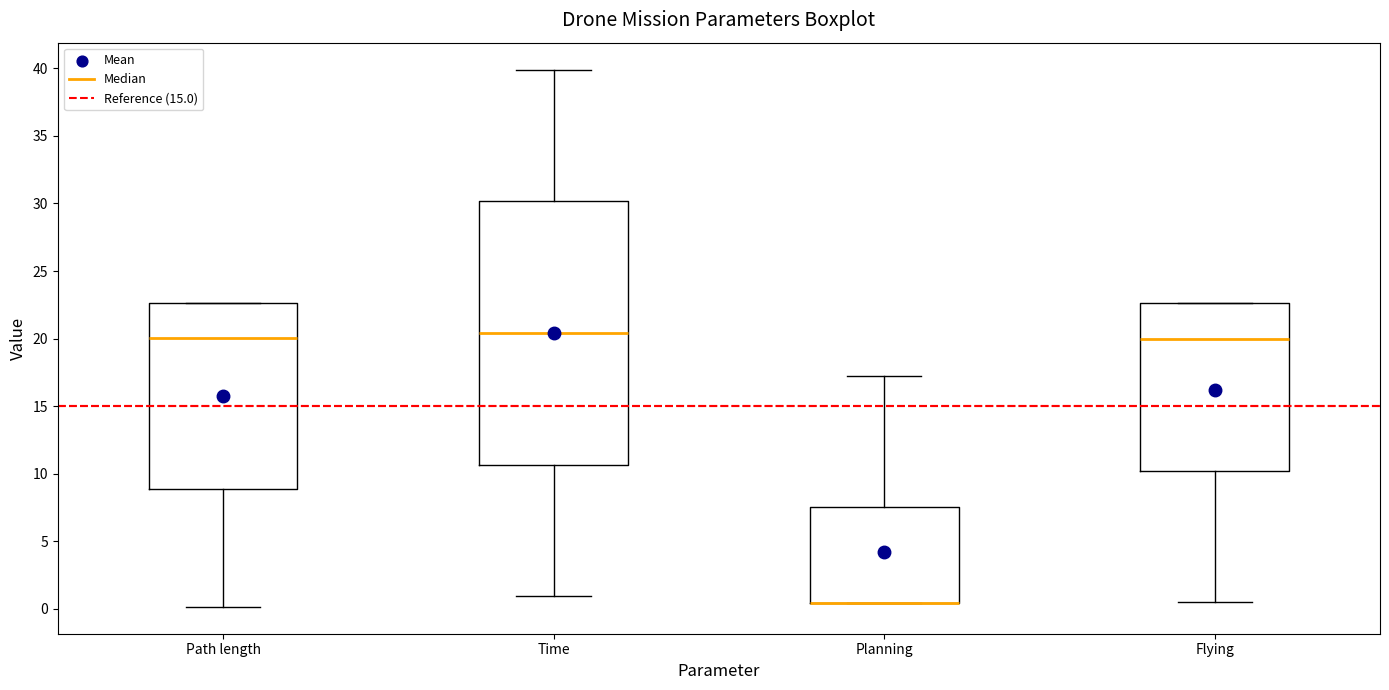

Reading left to right, read every box against the y-axis: the position of its median line, the range the box covers, and the ends of its whiskers. The values are not printed on the chart, so give them approximately, as read against the axis.

Path length: median 20.0, box 9.0 to 22.5, whiskers 0.0 to 22.5
Time: median 20.5, box 10.5 to 30.0, whiskers 1.0 to 40.0
Planning: median 0.5 (drawn on the box's lower edge), box 0.5 to 7.5, whiskers 0.5 to 17.5
Flying: median 20.0, box 10.0 to 22.5, whiskers 0.5 to 22.5